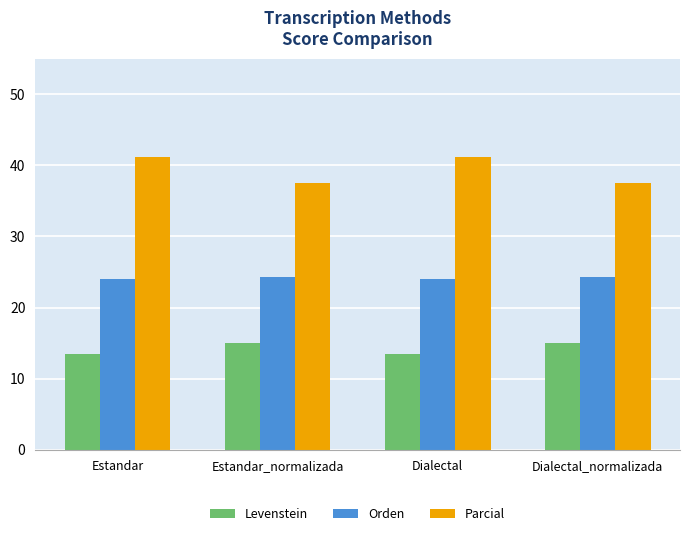

What is the maximum value shown in the chart?

41.2